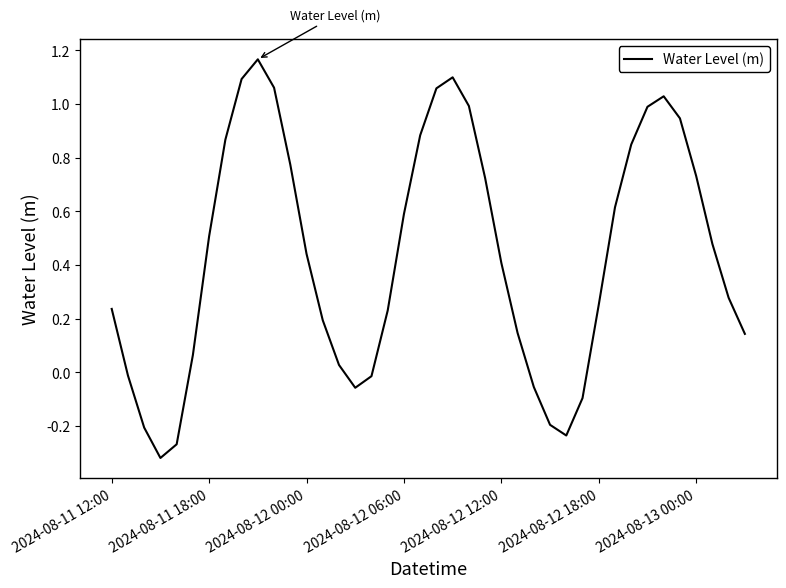

Does the chart have visible grid lines?

No